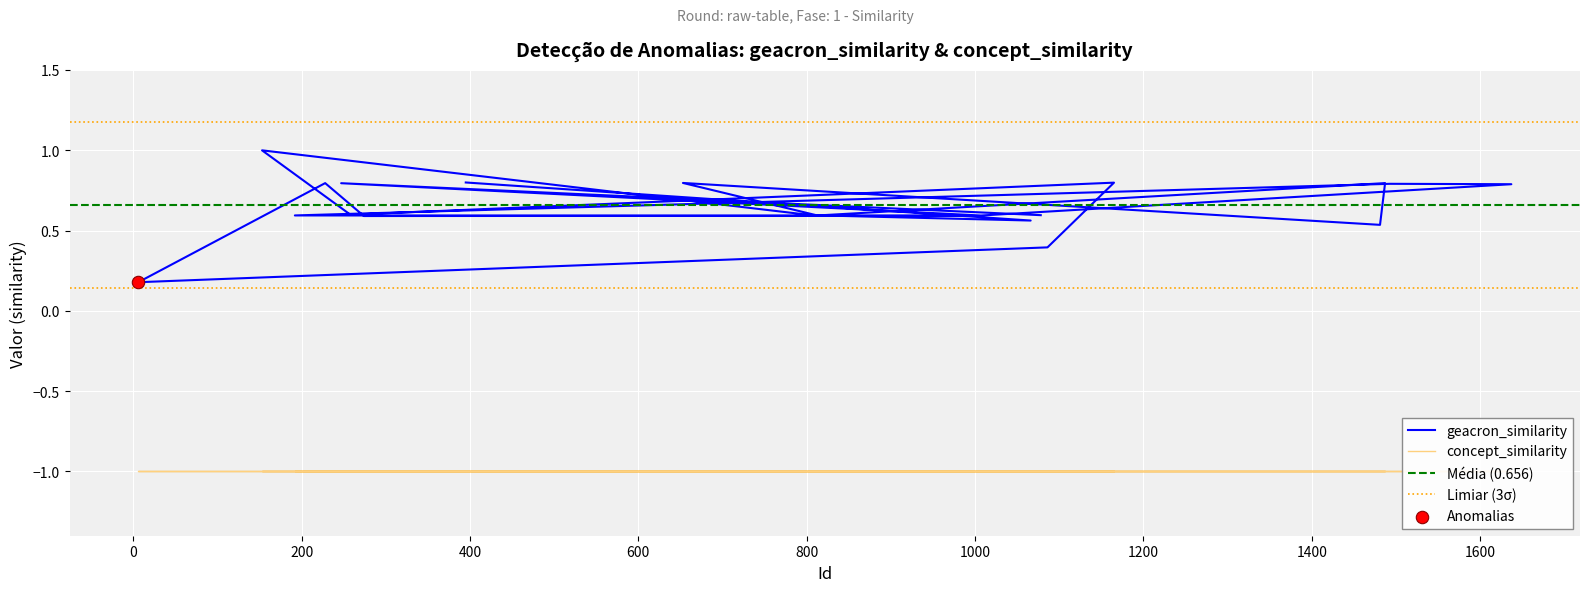

Between 810 and 1066, which is larger?

810